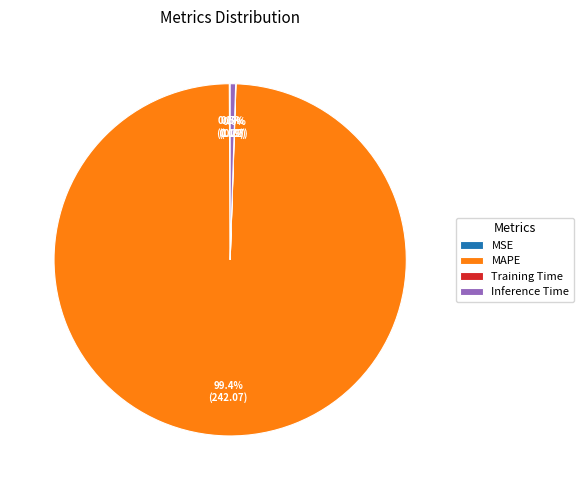

Is there any slice that represents more than half of the pie?

Yes